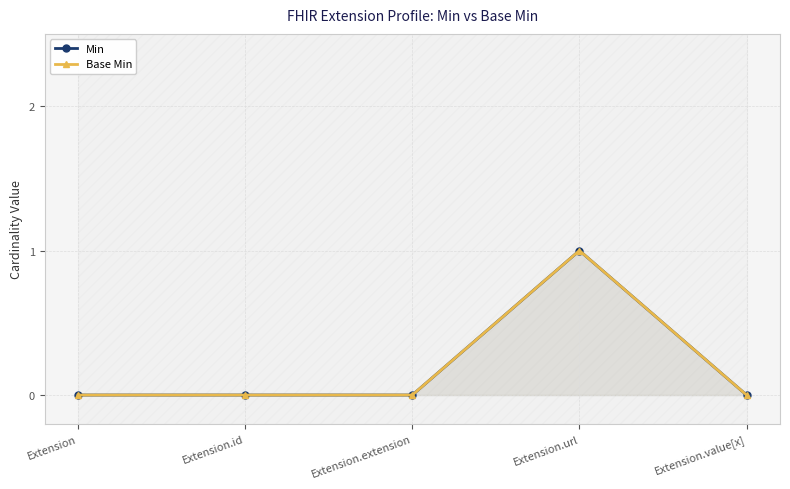

True or false: Min and Base Min cross at least once.

False